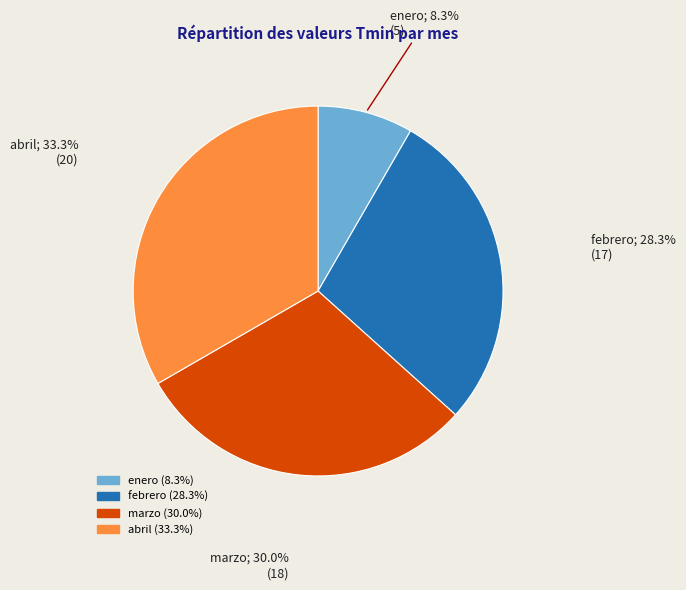

To the nearest percent, what is the difference between the largest and smallest slice percentages?

25%